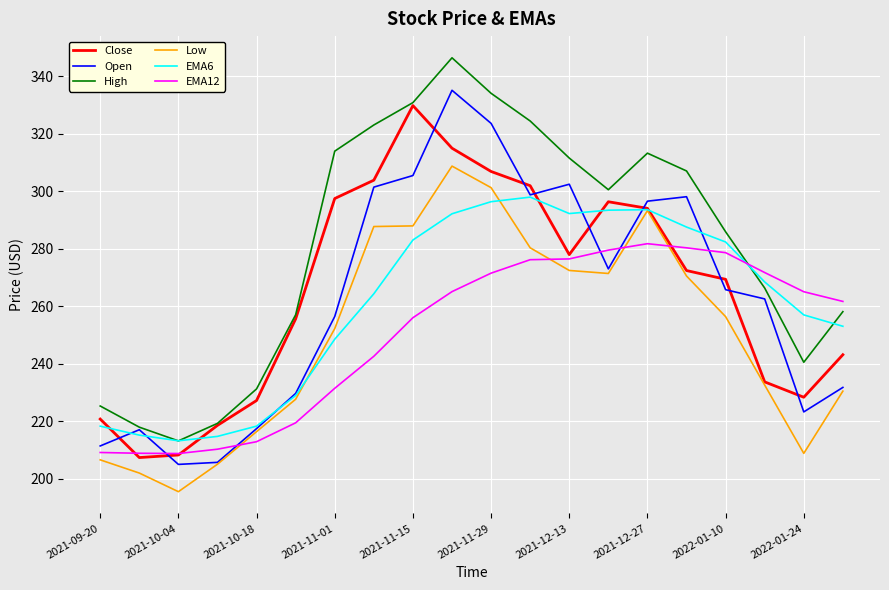

True or false: Low and EMA12 intersect in this chart.

True